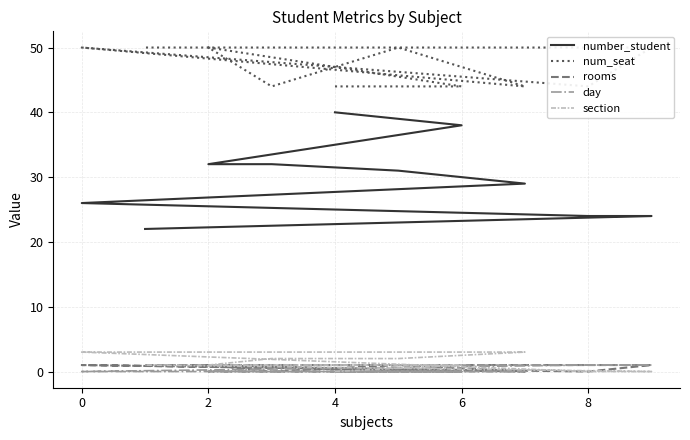

True or false: rooms and num_seat cross at least once.

False